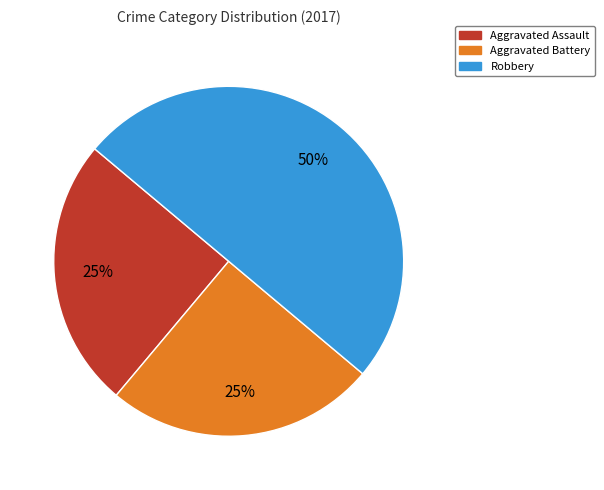

Does Aggravated Battery represent more than half of the total?

No